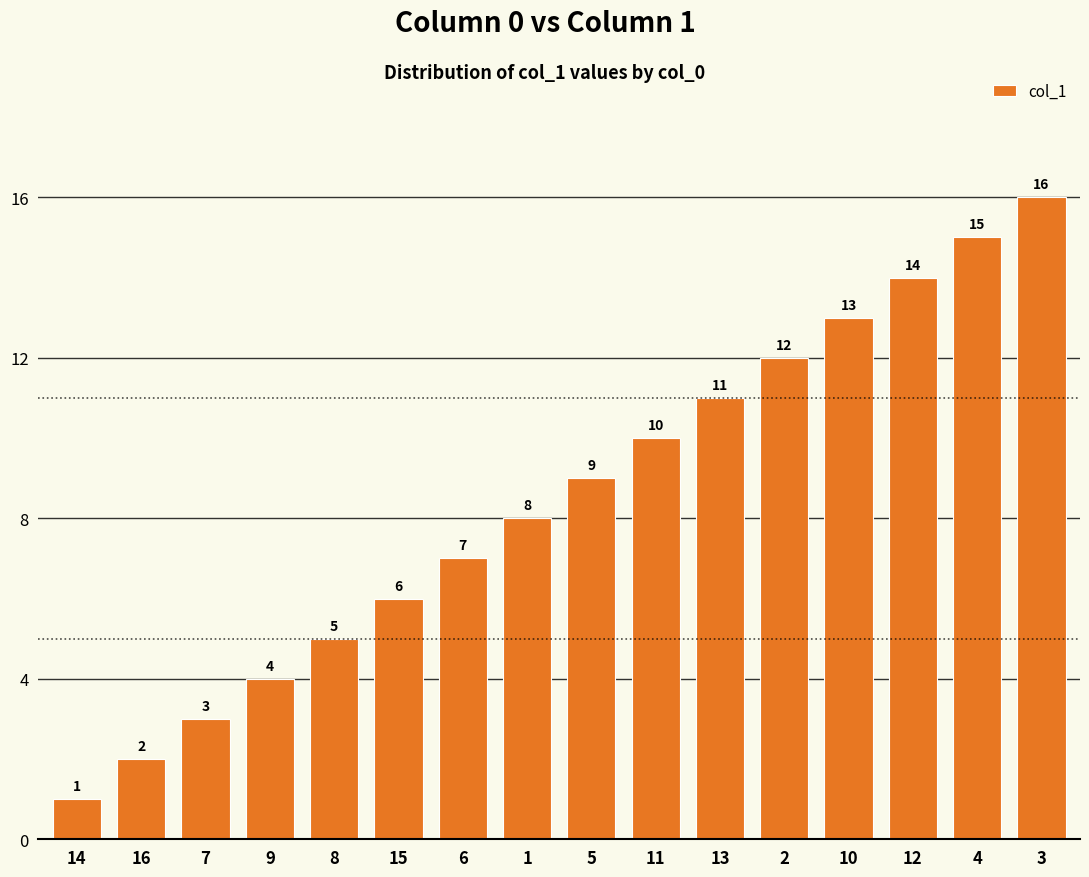

List the labels in order of value, smallest first.

14, 16, 7, 9, 8, 15, 6, 1, 5, 11, 13, 2, 10, 12, 4, 3